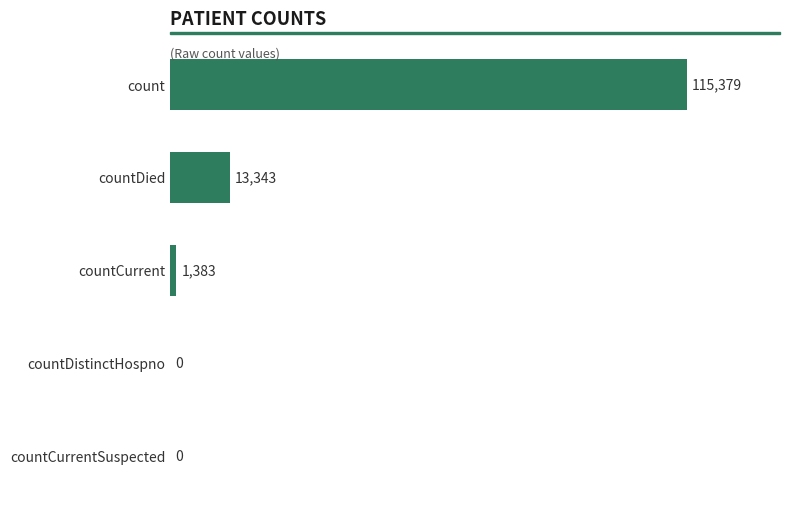

Read the value at countCurrent, to the nearest 50.

1400